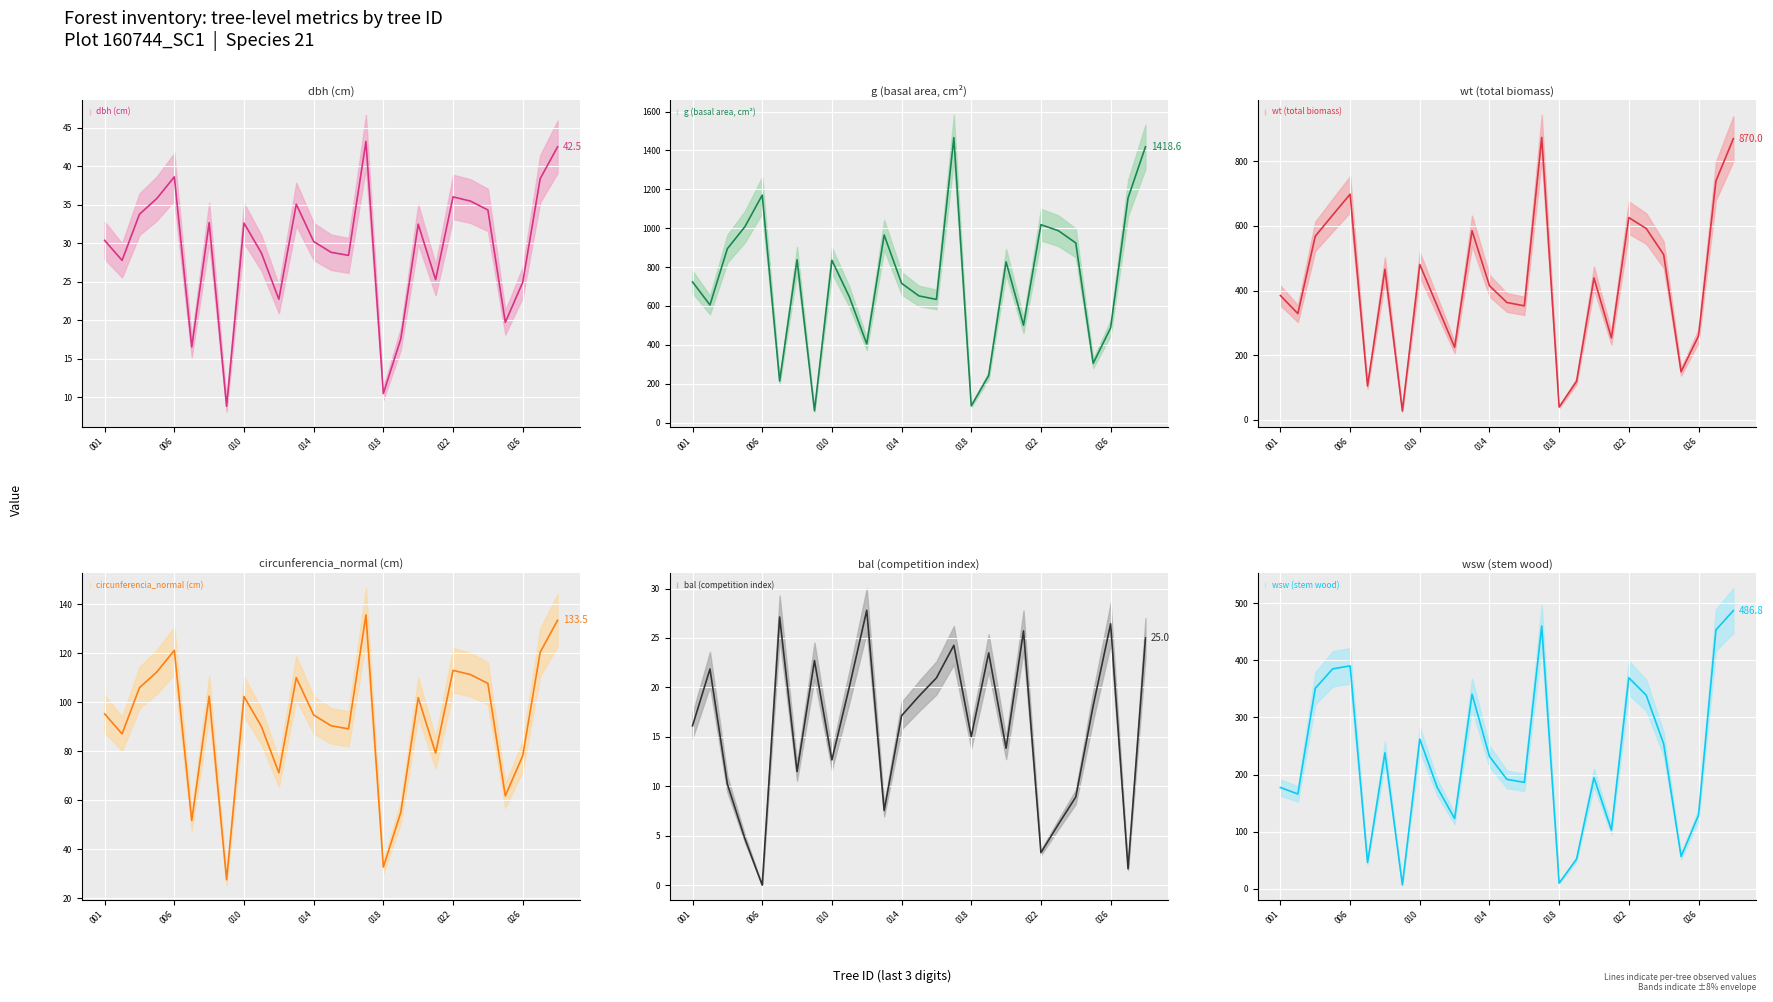

What is the label of the 24th point from the right?

circunferencia_normal